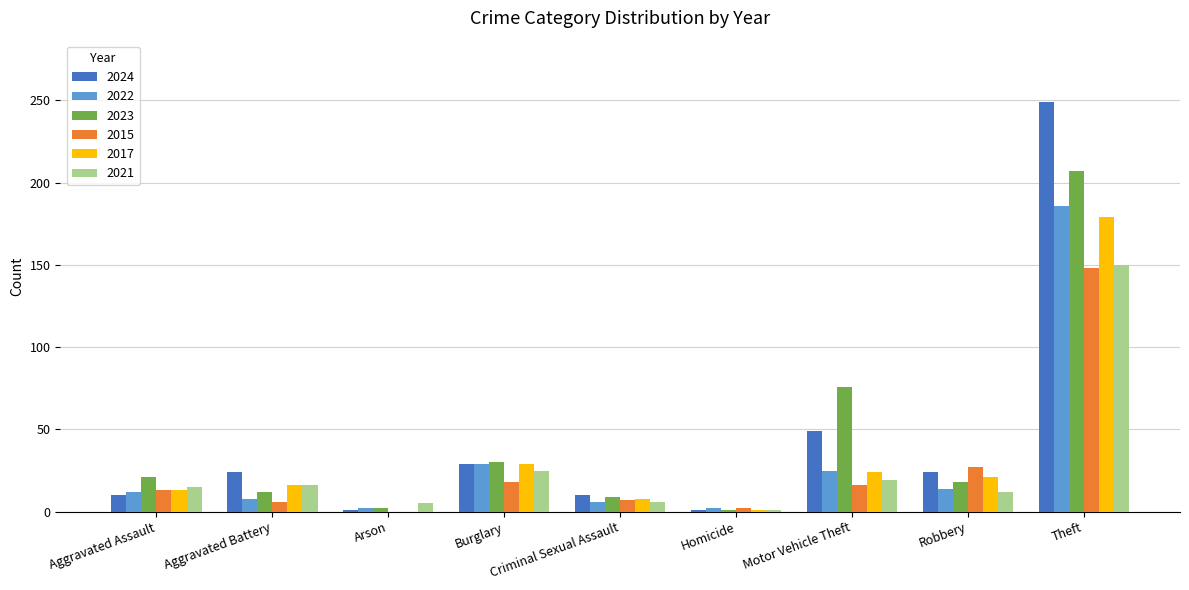

What are all the series names shown in the legend?

2024, 2022, 2023, 2015, 2017, 2021